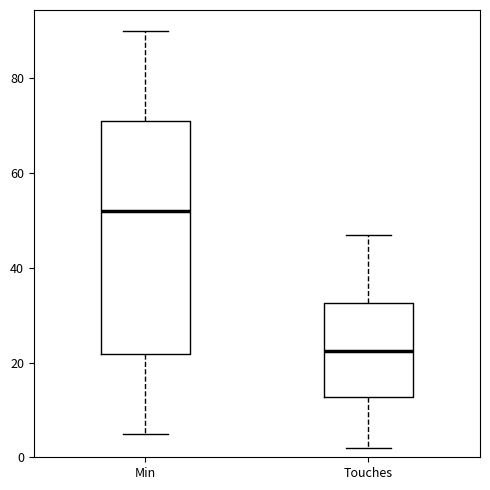

Reading left to right, read every box against the y-axis: the position of its median line, the range the box covers, and the ends of its whiskers. The values are not printed on the chart, so give them approximately, as read against the axis.

Min: median 52, box 22 to 72, whiskers 6 to 90
Touches: median 22, box 12 to 32, whiskers 2 to 48